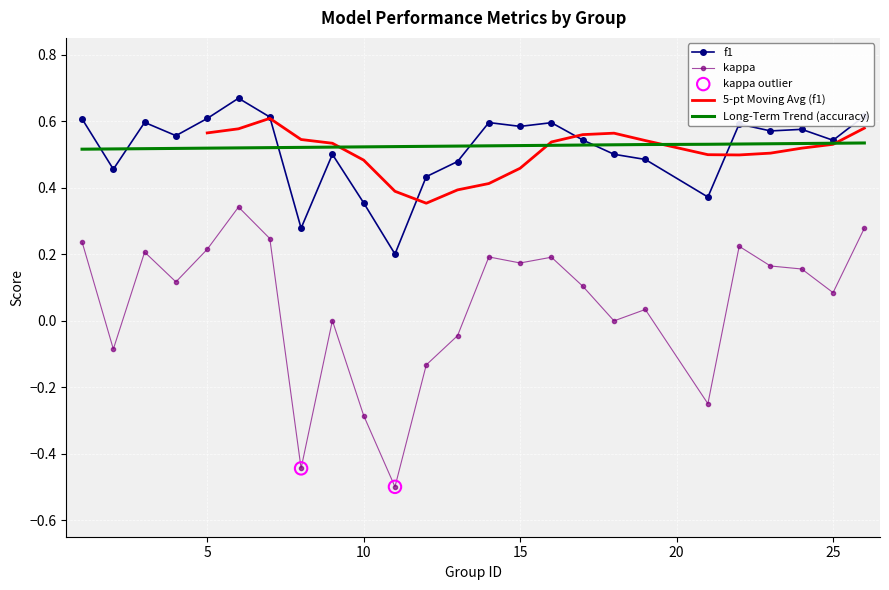

True or false: kappa and Long-Term Trend (accuracy) intersect in this chart.

False